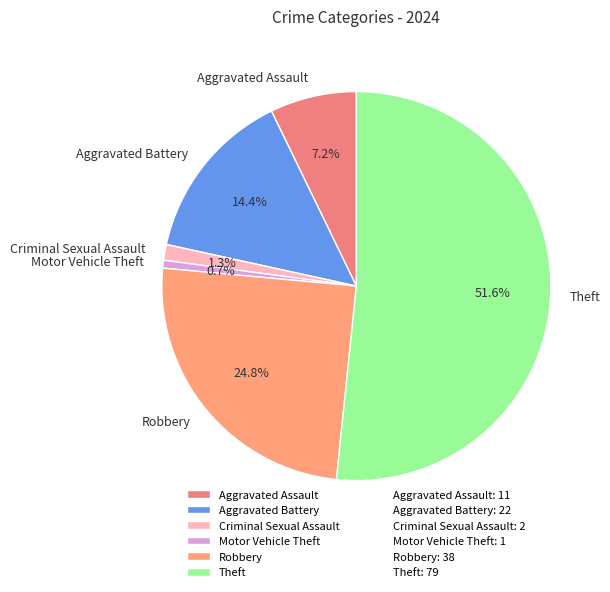

Which category has the smallest portion of the pie?

Motor Vehicle Theft